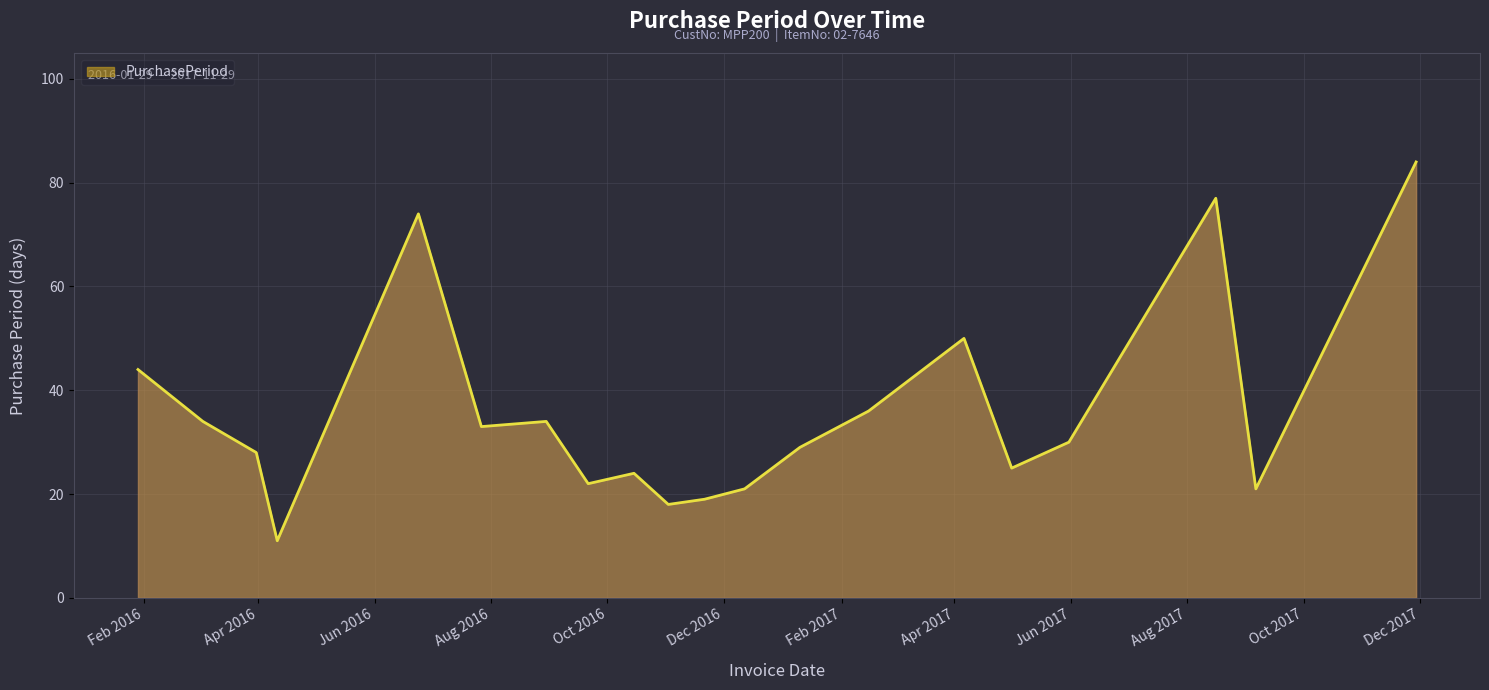

What is the difference between the maximum and minimum values?

73